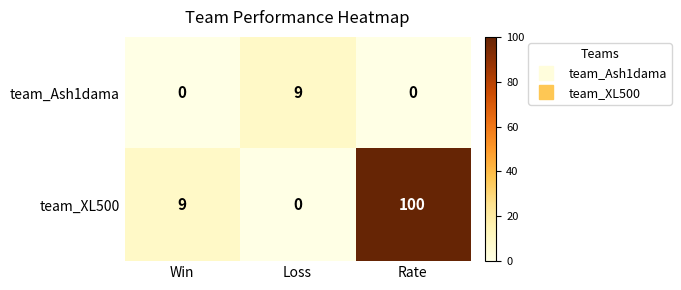

Between Loss and Rate, which series saw the biggest shift?

team_XL500